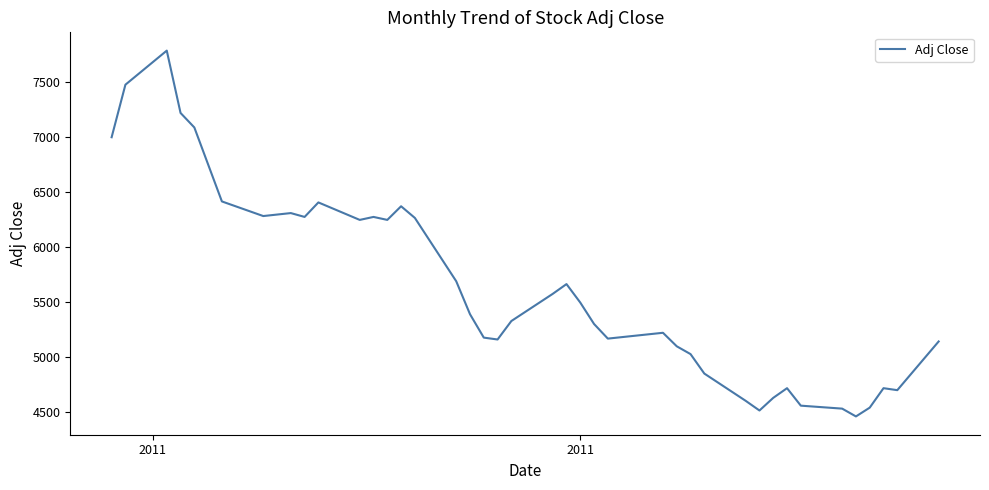

What is the minimum value shown in the chart?

4459